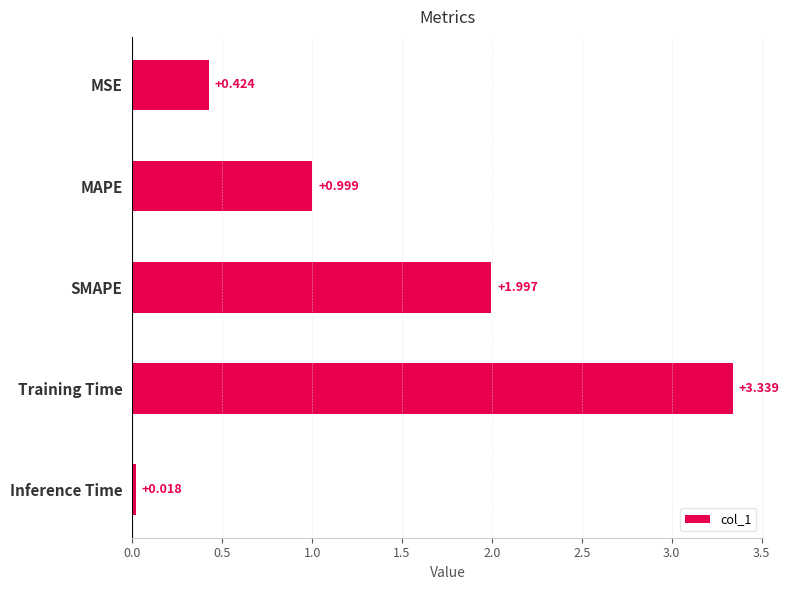

Between Inference Time and MSE, which is larger?

MSE